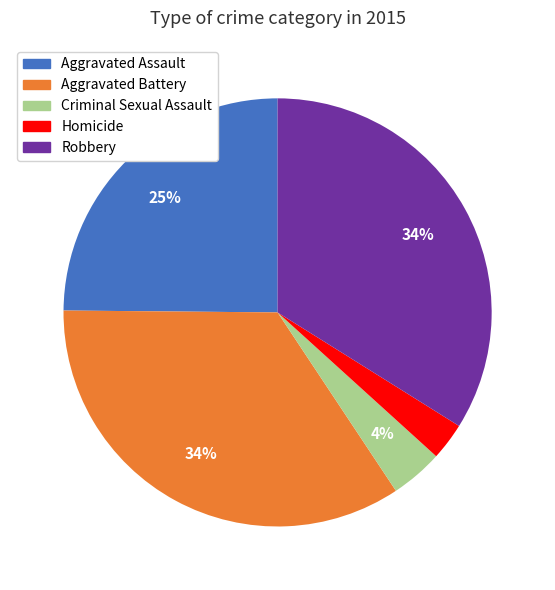

Does any single category account for the majority?

No